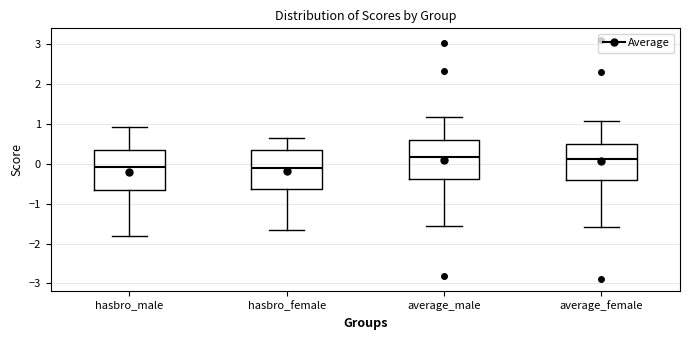

Reading left to right, read every box against the y-axis: the position of its median line, the range the box covers, and the ends of its whiskers. The values are not printed on the chart, so give them approximately, as read against the axis.

hasbro_male: median -0.1, box -0.7 to 0.3, whiskers -1.8 to 0.9
hasbro_female: median -0.1, box -0.6 to 0.4, whiskers -1.7 to 0.7
average_male: median 0.2, box -0.4 to 0.6, whiskers -1.6 to 1.2
average_female: median 0.1, box -0.4 to 0.5, whiskers -1.6 to 1.1